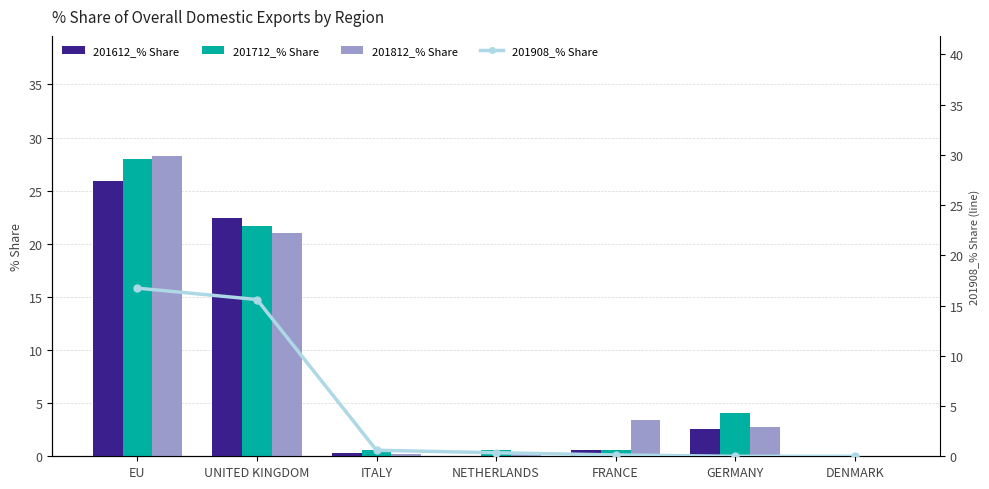

The 201712_% Share series shows 0.6 at FRANCE. True or false?

True